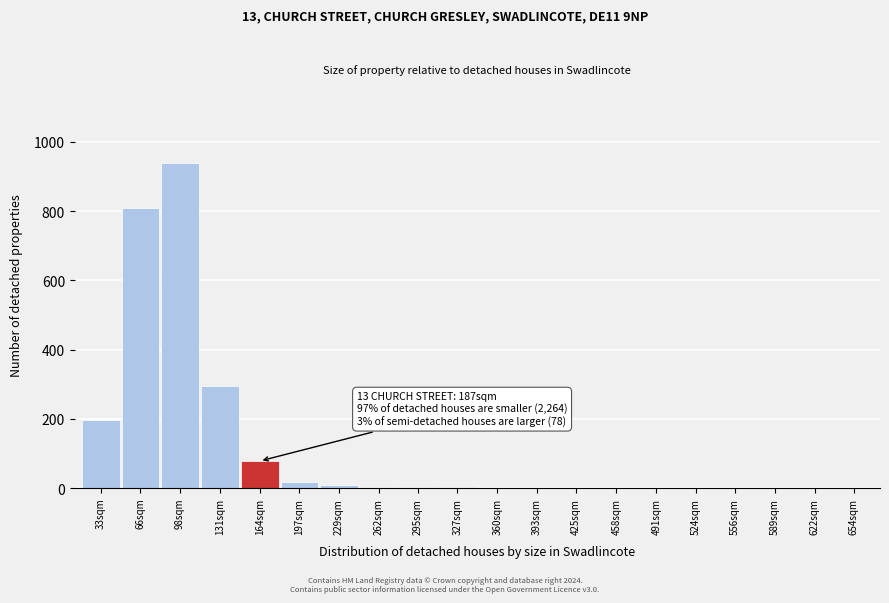

Where is the data nearest to the value 470?

131sqm